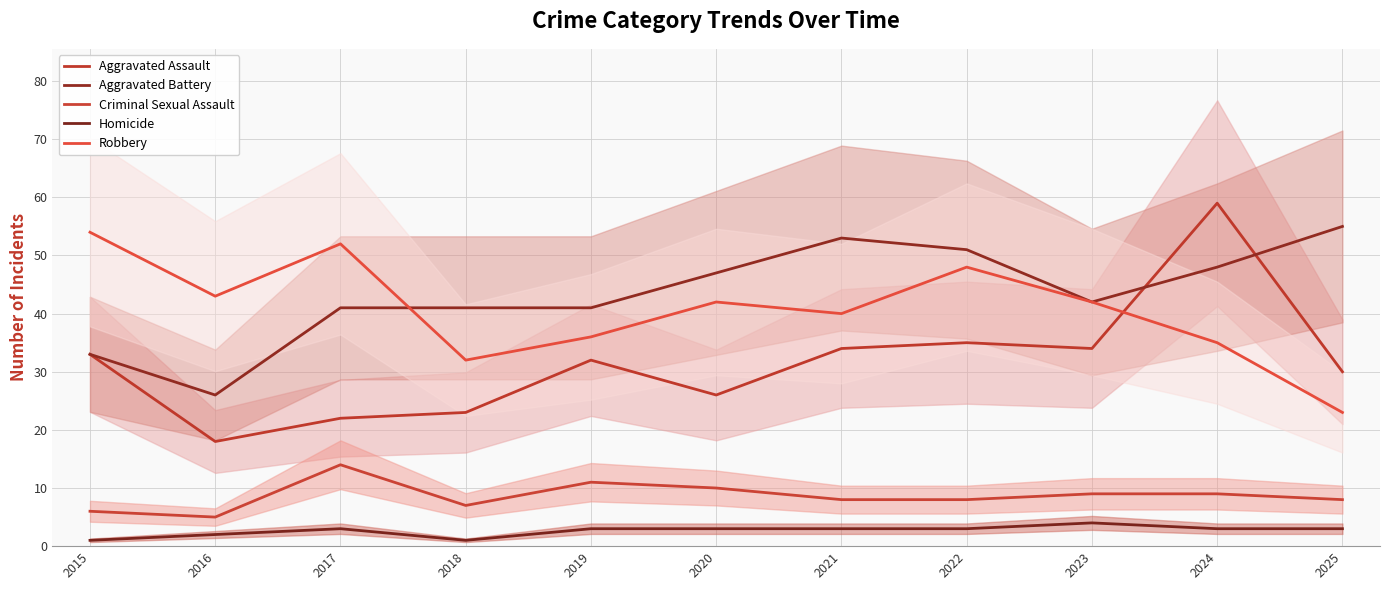

Rank the categories by Aggravated Assault value from highest to lowest.

2024, 2022, 2021, 2023, 2015, 2019, 2025, 2020, 2018, 2017, 2016